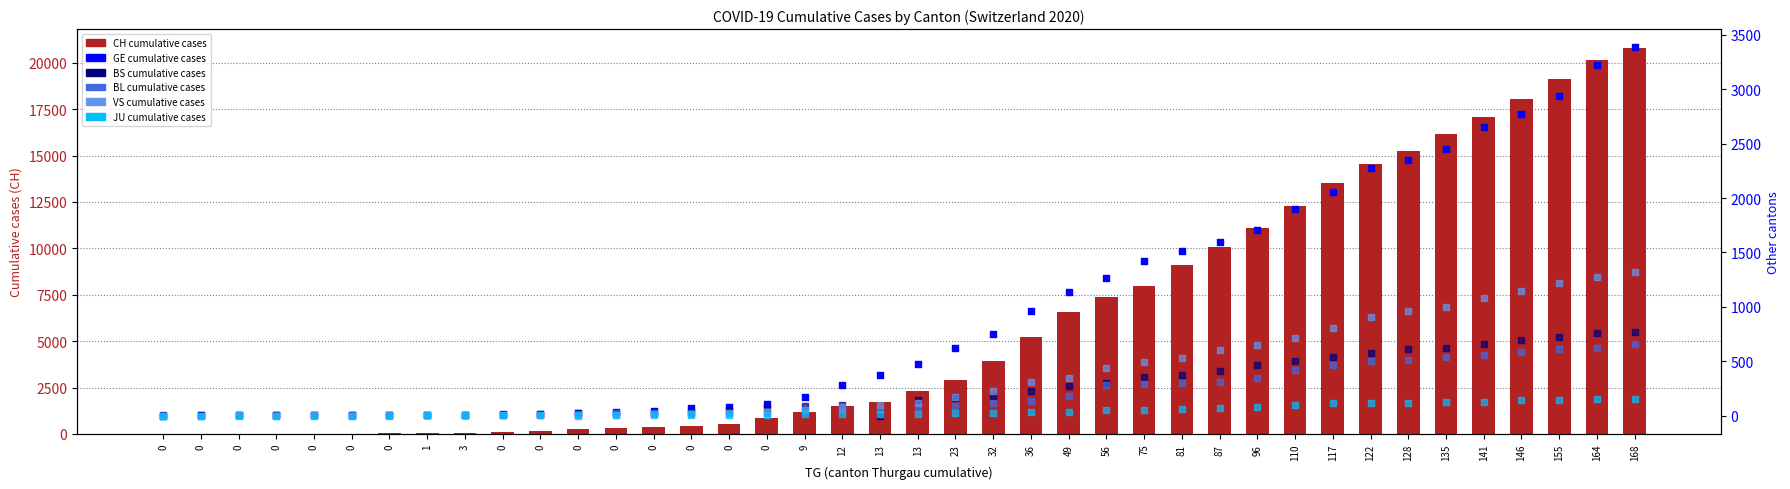

At how many categories does at least one series exceed 15051?

7